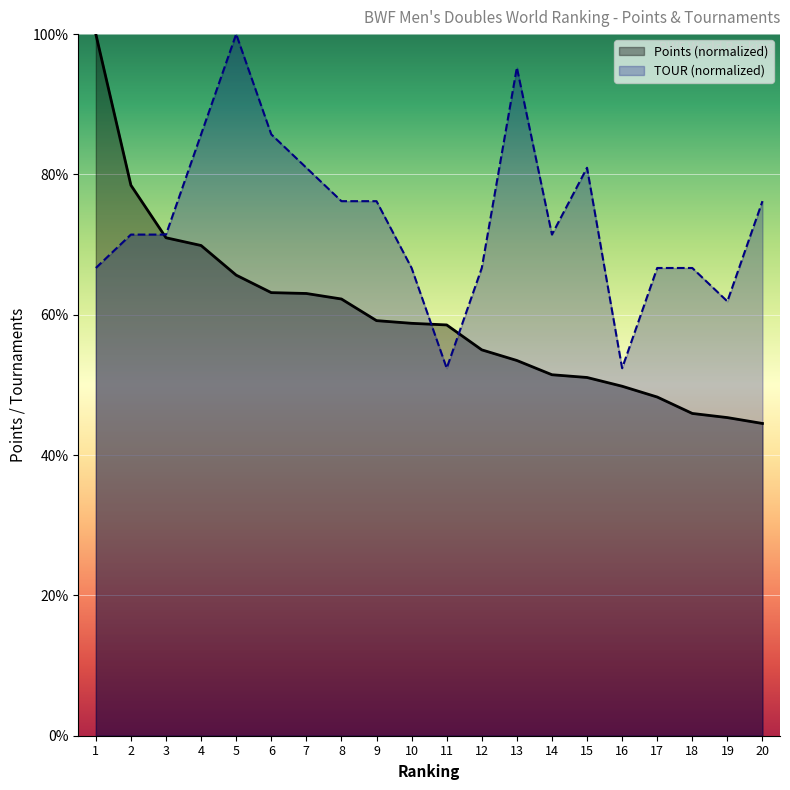

What are all the series names shown in the legend?

Points (normalized), TOUR (normalized)